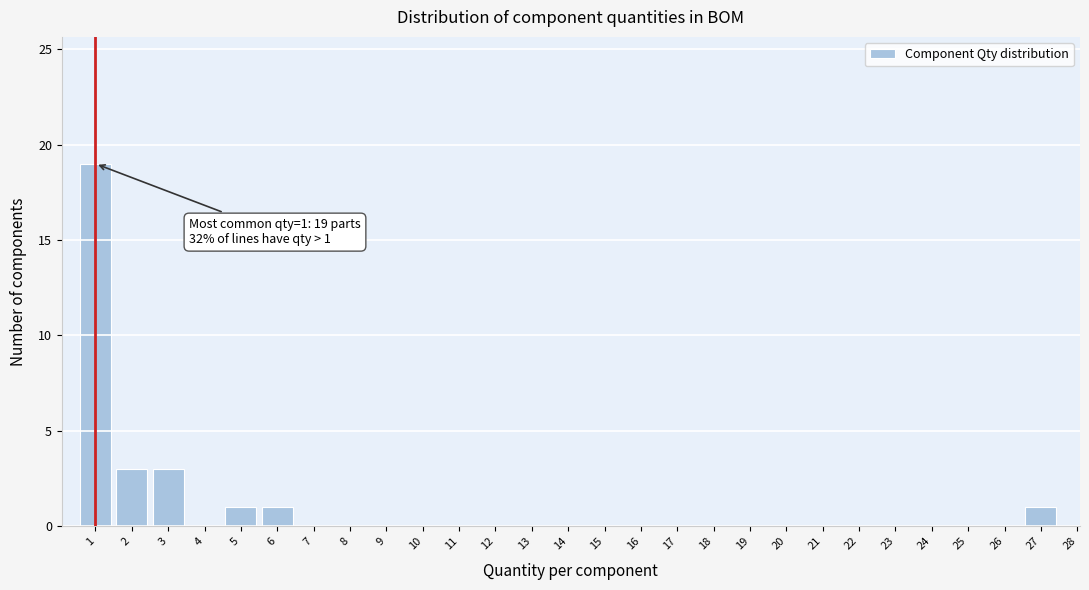

Reading left to right, what are all the values shown in this chart?

1=19	2=3	3=3	4=0	5=1	6=1	7=0	8=0	9=0	10=0	11=0	12=0	13=0	14=0	15=0	16=0	17=0	18=0	19=0	20=0	21=0	22=0	23=0	24=0	25=0	26=0	27=1	28=0